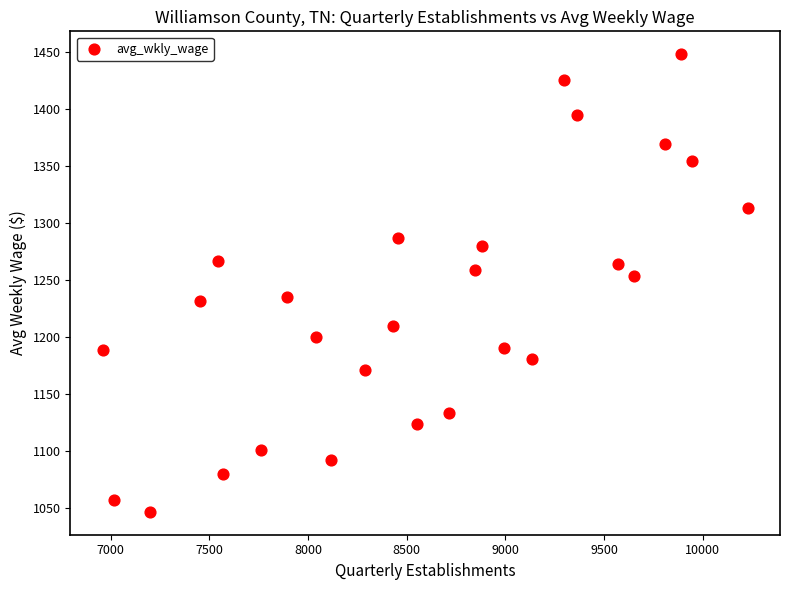

What is the range of Y values (max minus min)?

401